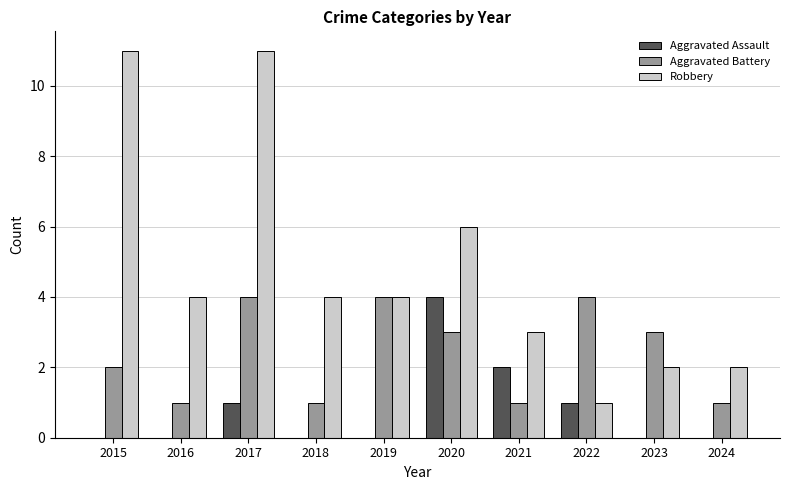

Are the bars horizontal?

No